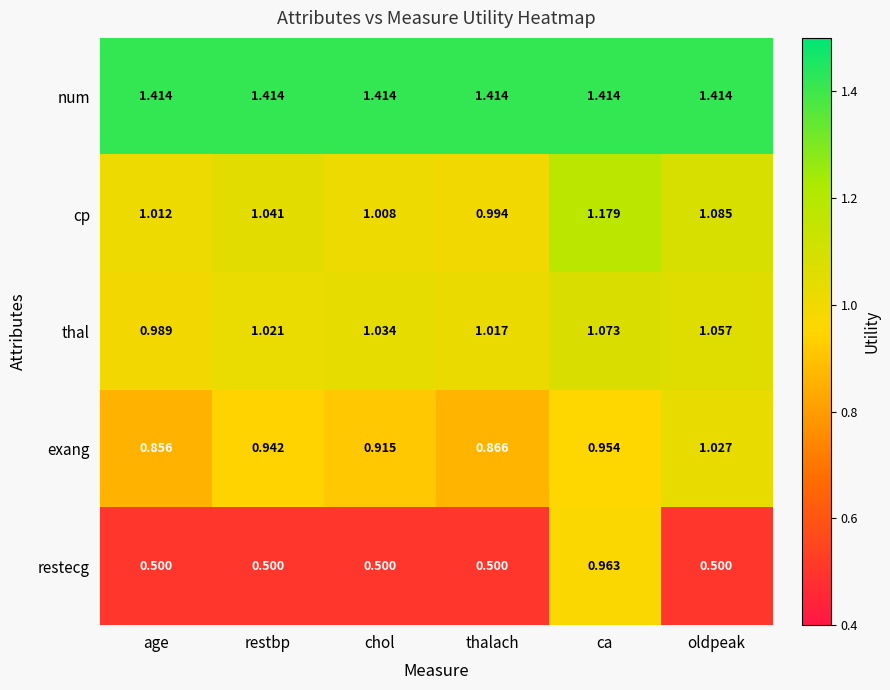

Is the value of num at chol greater than the value of restecg at oldpeak?

Yes